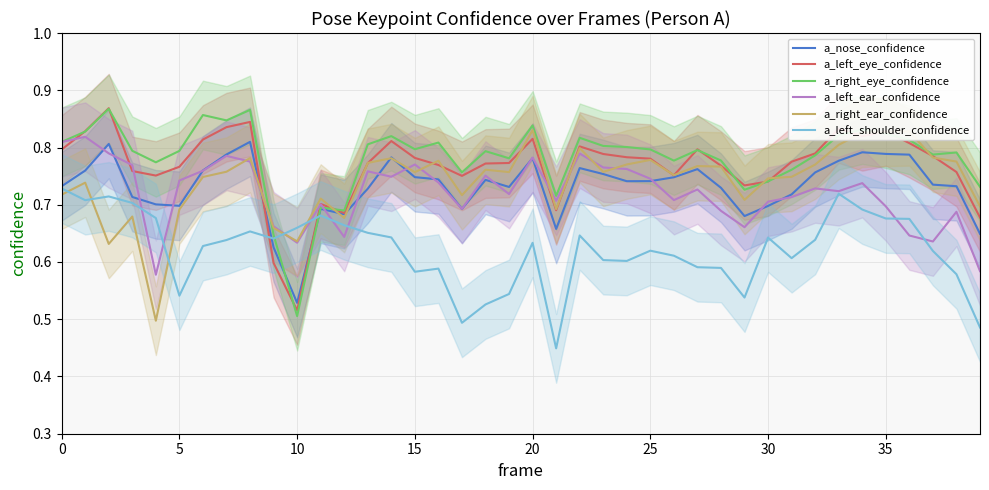

Count the number of data series in this chart.

6